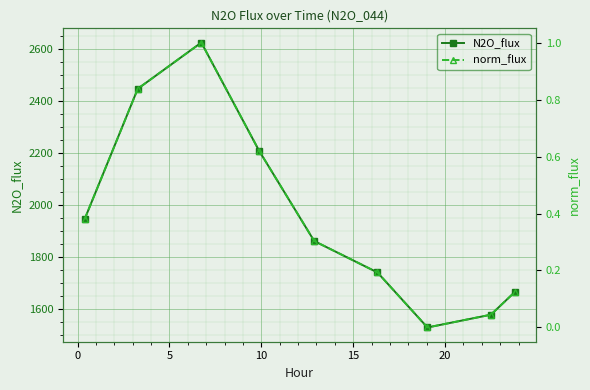

What are all the series names shown in the legend?

N2O_flux, norm_flux